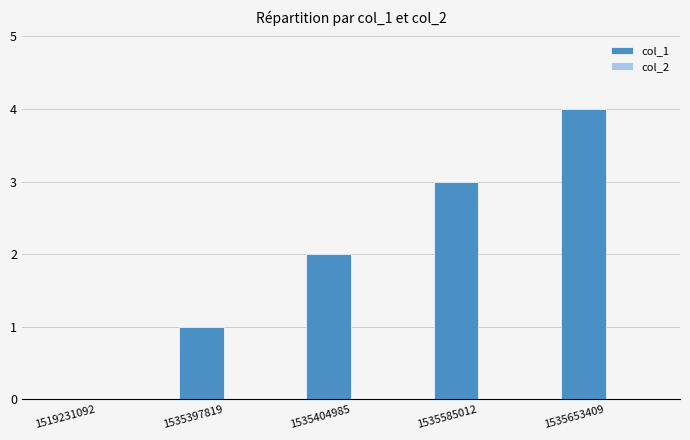

What is the change in value from 1535397819 to 1535585012?

+2